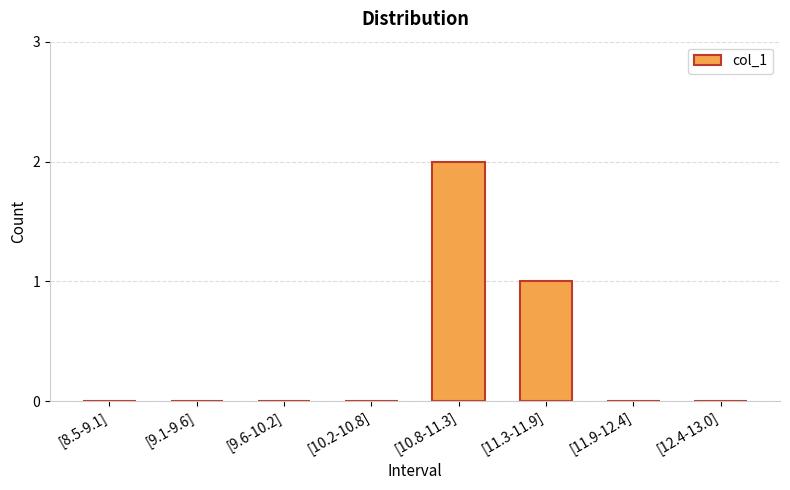

What is the sum of all values?

3